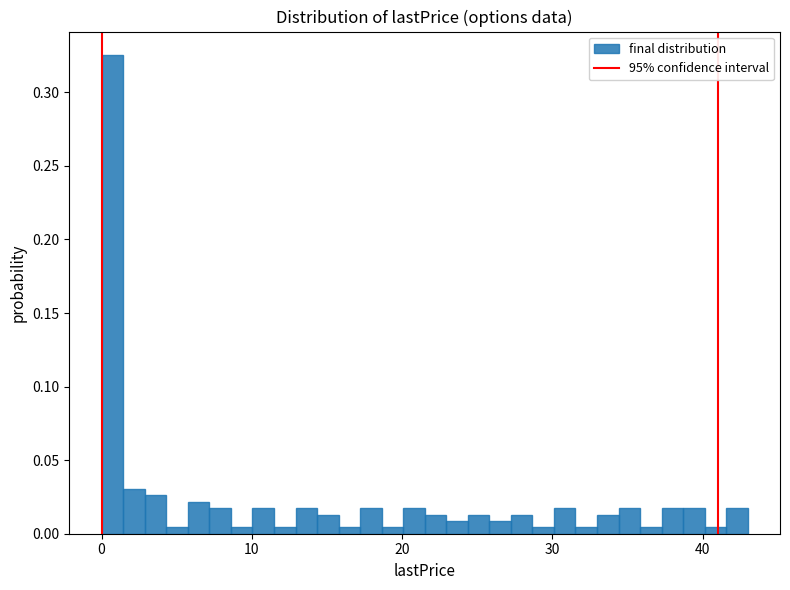

Around what value on the x-axis is the tallest bar? Give the approximate position of its centre, as read against the axis.

1